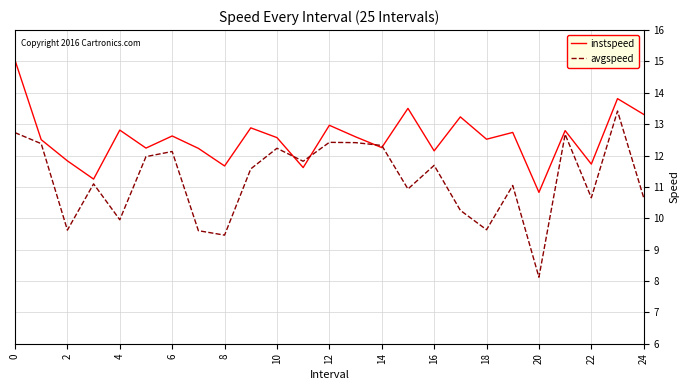

What is the maximum value shown in the chart?

15.0